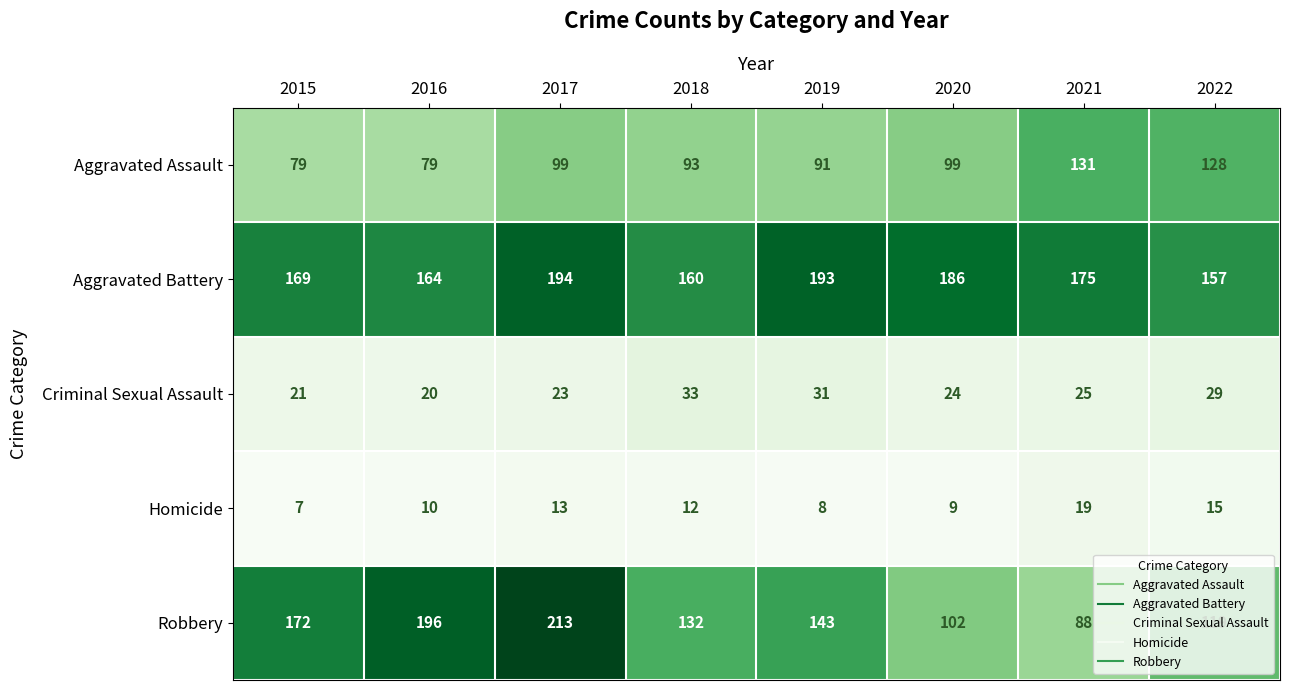

What is the greatest value displayed?

213